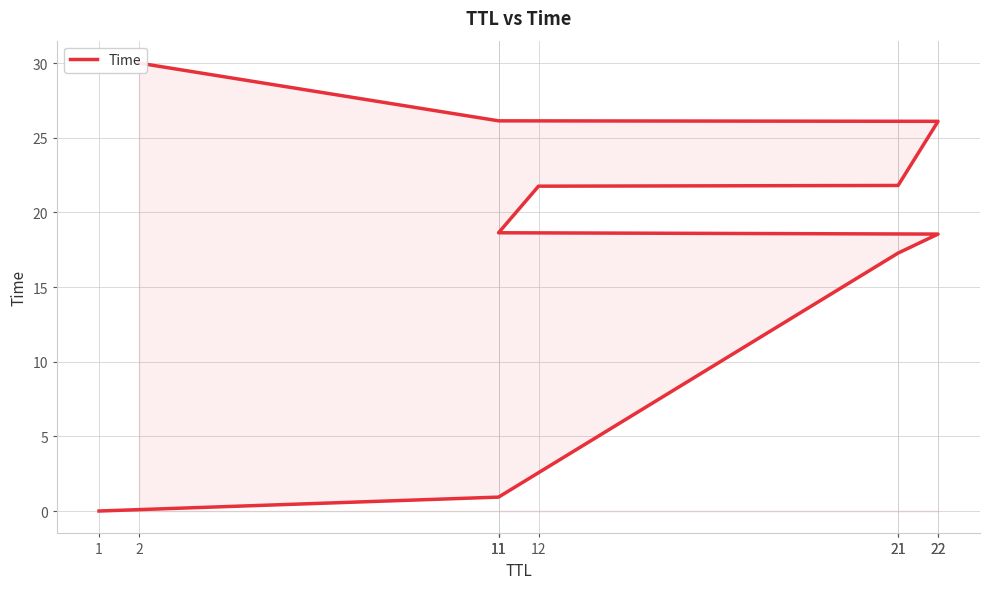

What is the average value?

18.1